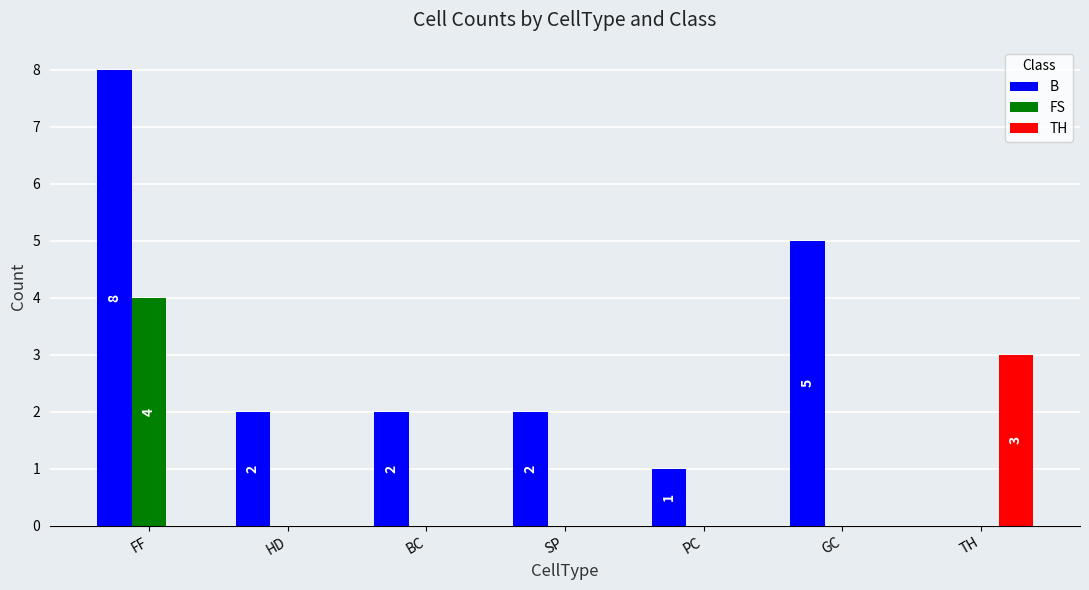

How many groups of bars are there?

7